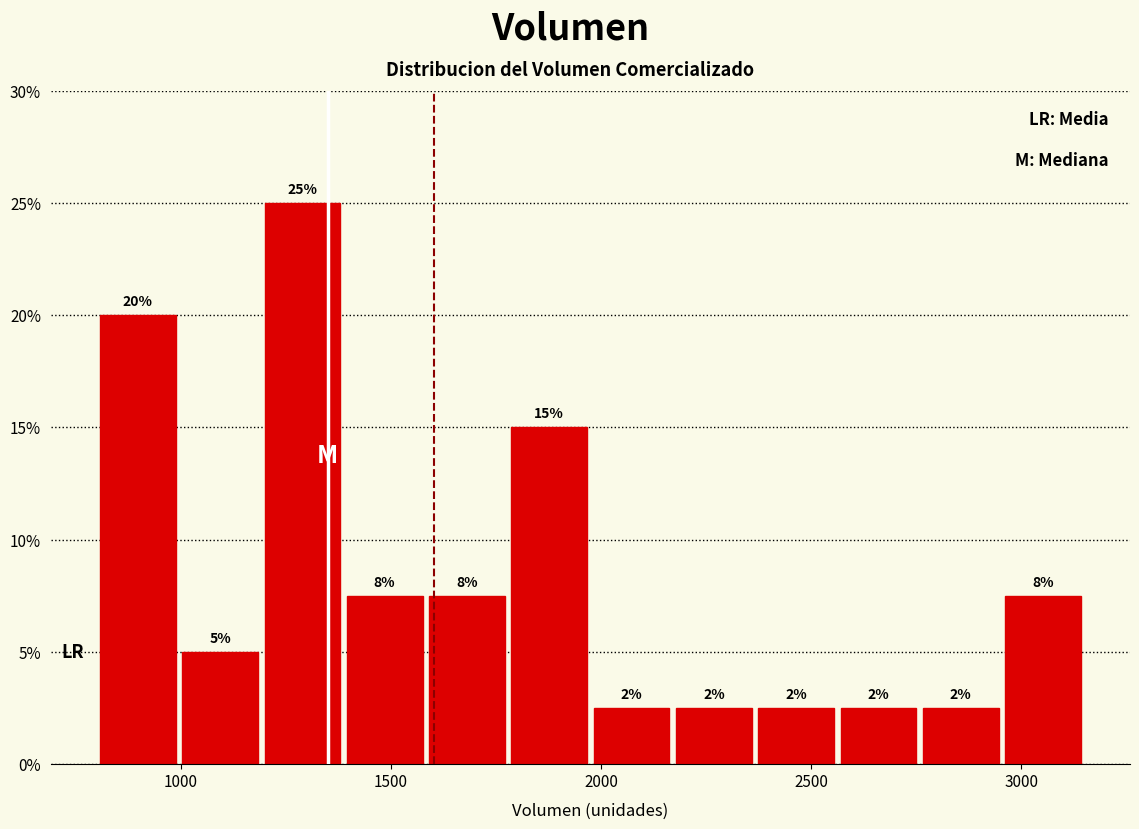

Read against the x-axis, roughly where is the centre of the tallest bar?

1300